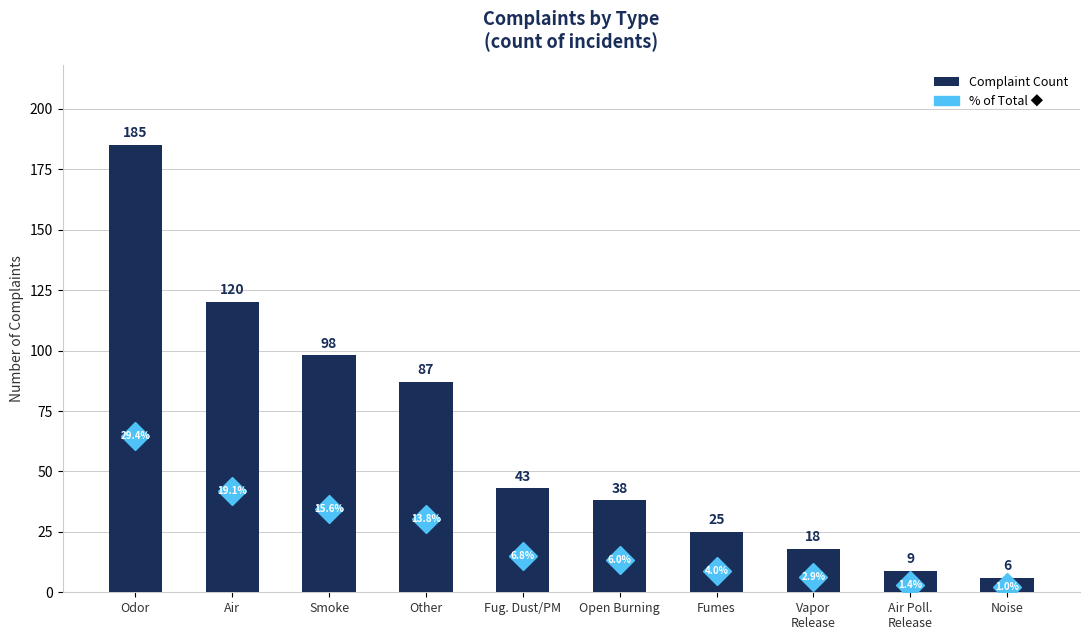

Reading right to left, what are all the values shown in this chart?

6	9	18	25	38	43	87	98	120	185